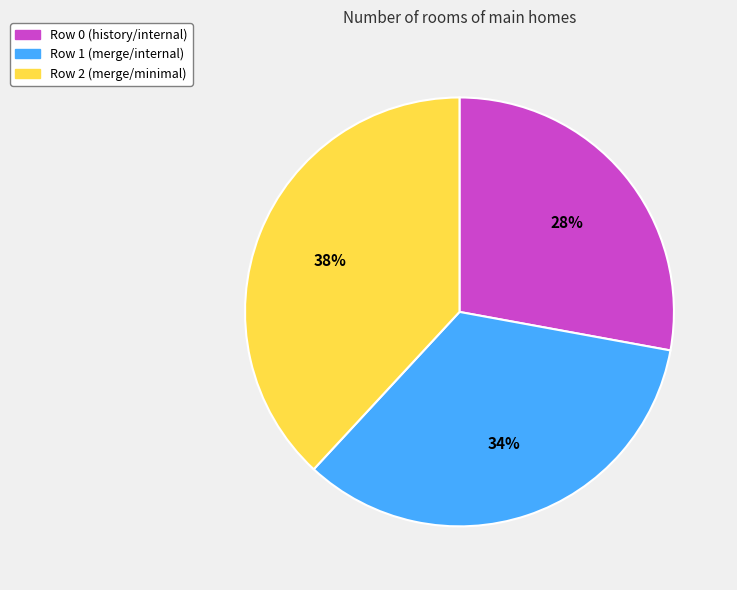

Does any single category account for the majority?

No